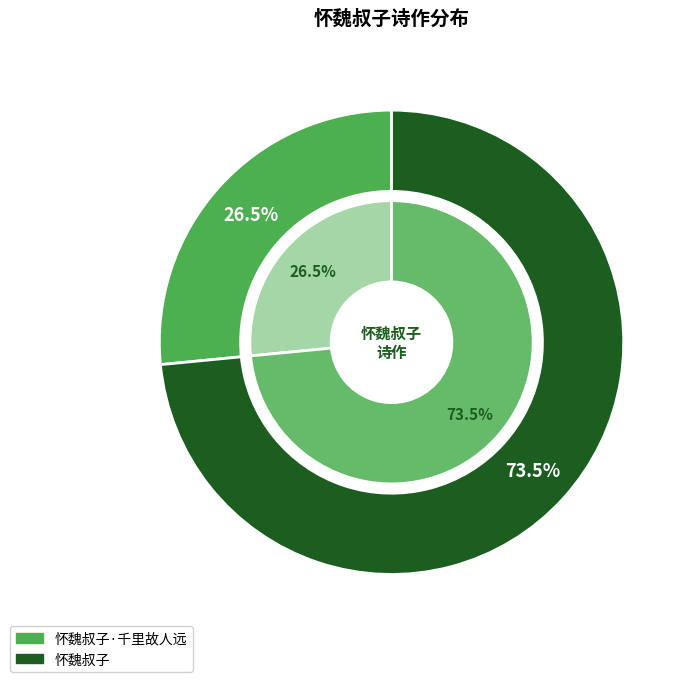

How much of the chart is everything except 怀魏叔子?

26.5%